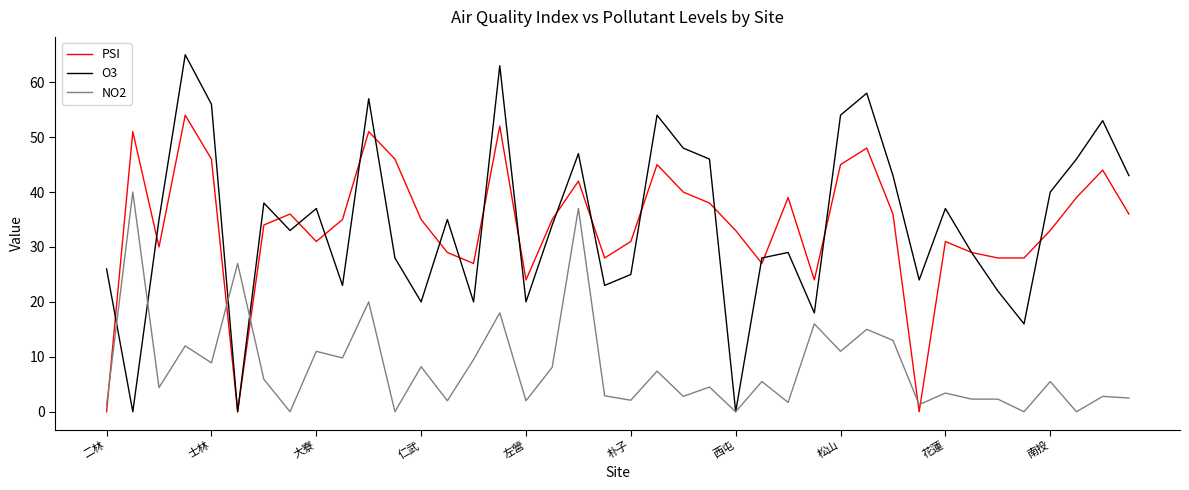

What is the maximum value for PSI?

54.0